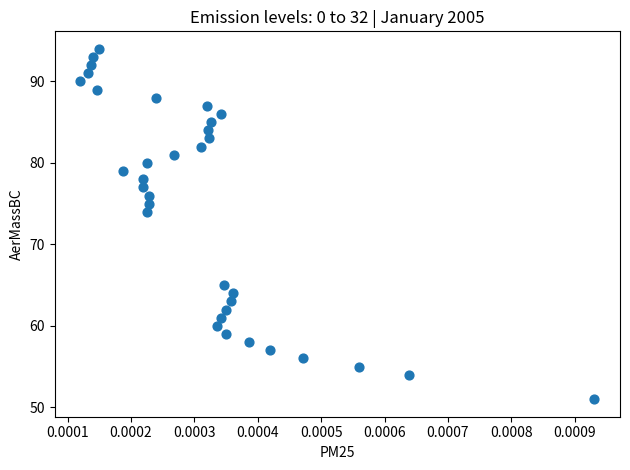

What is the range of Y values (max minus min)?

43